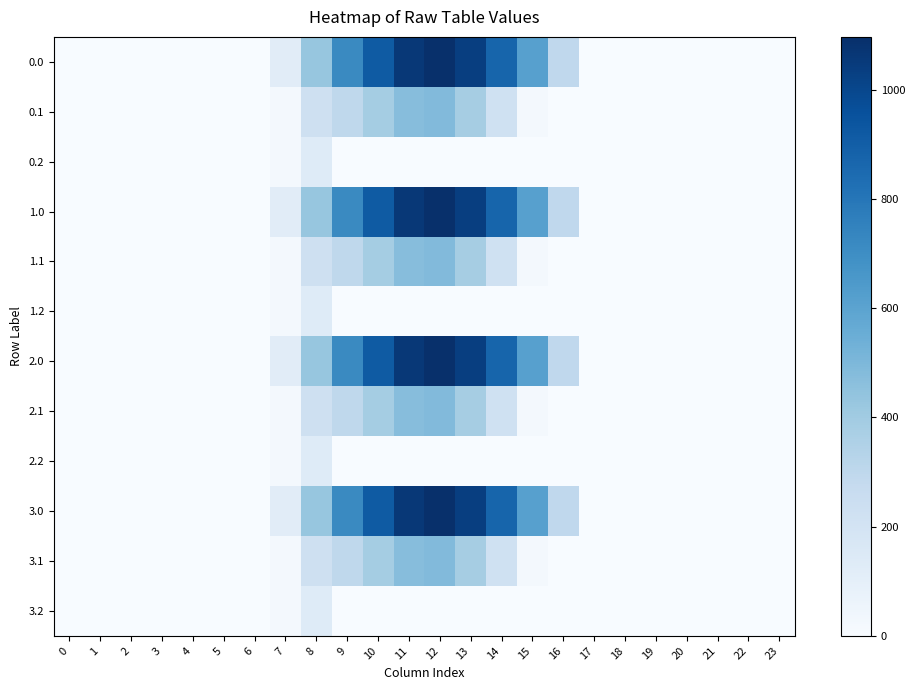

At which category is the sum across all series the highest?

12